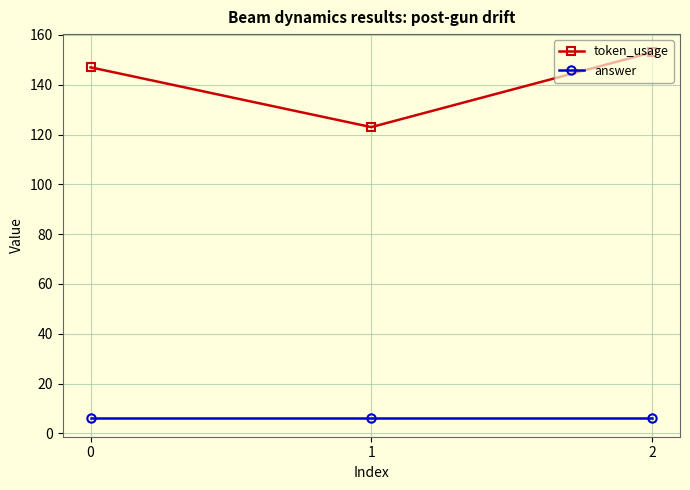

Reading left to right, extract all data points from this chart.

token_usage: 0=147	1=123	2=153
answer: 0=6	1=6	2=6